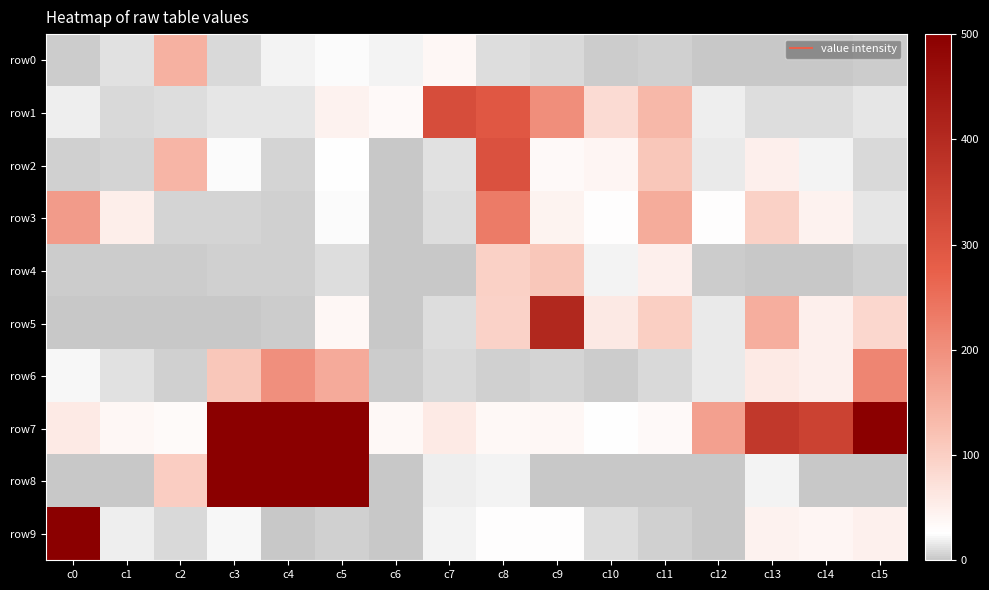

At which category does the chart reach its minimum across all series?

c12